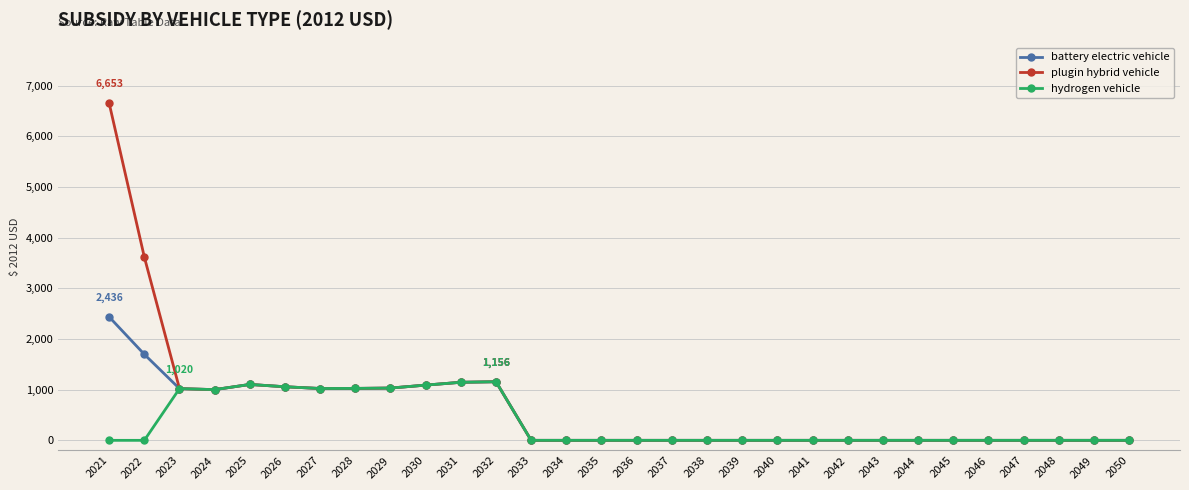

What is the sum of the hydrogen vehicle values at 2026 and 2038?

1057.3